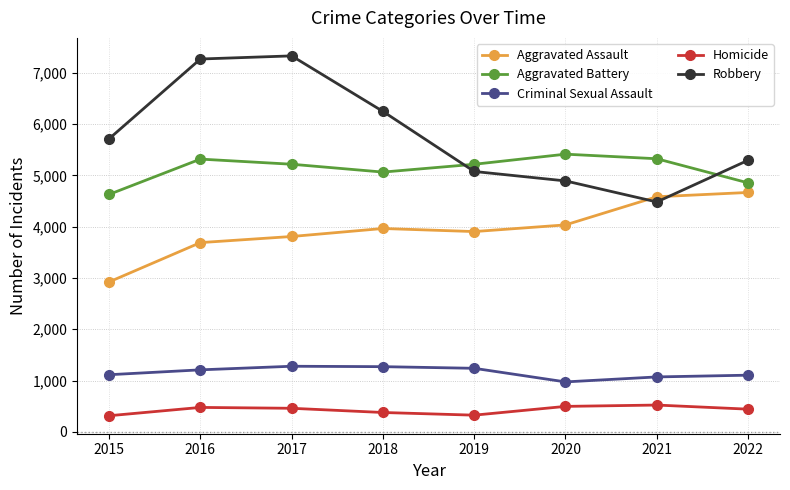

What is the total value across all series at 2021?

15982